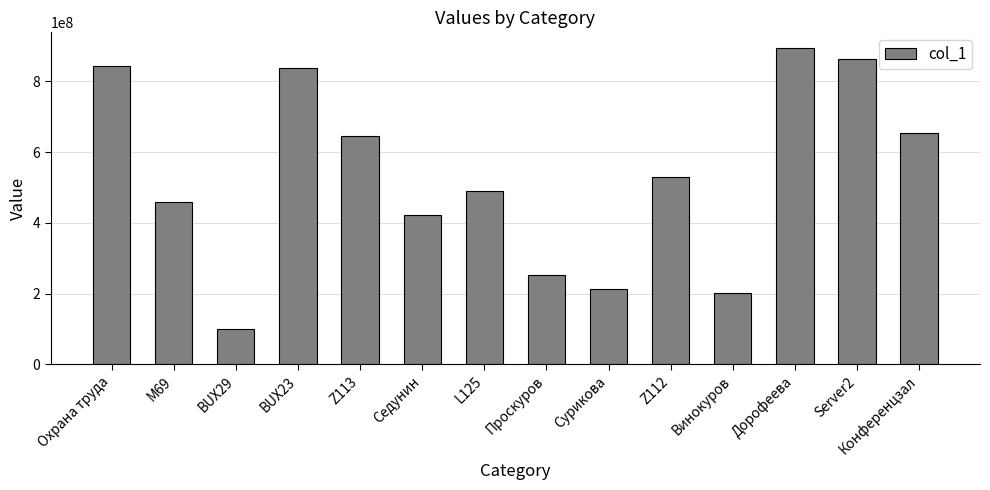

What is the ratio of the value at Проскуров to the value at Сурикова?

1.2